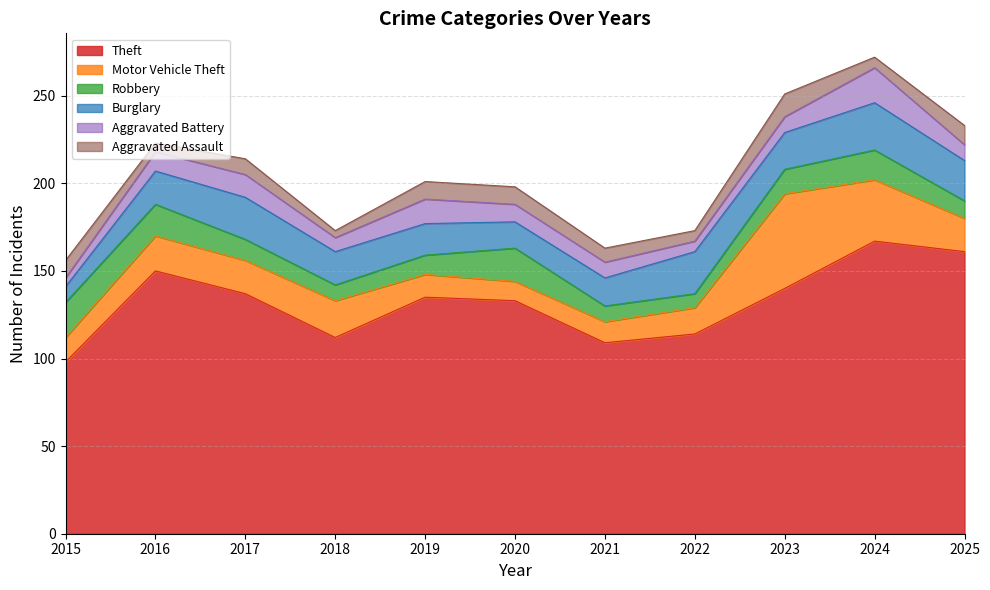

List the labels in order of Robbery value, smallest first.

2022, 2018, 2021, 2025, 2019, 2017, 2023, 2024, 2016, 2020, 2015